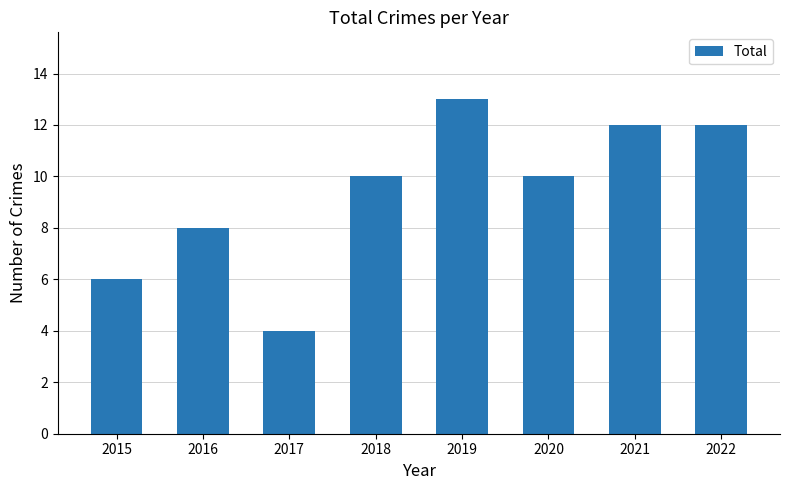

What is the difference between the maximum and second lowest values?

7